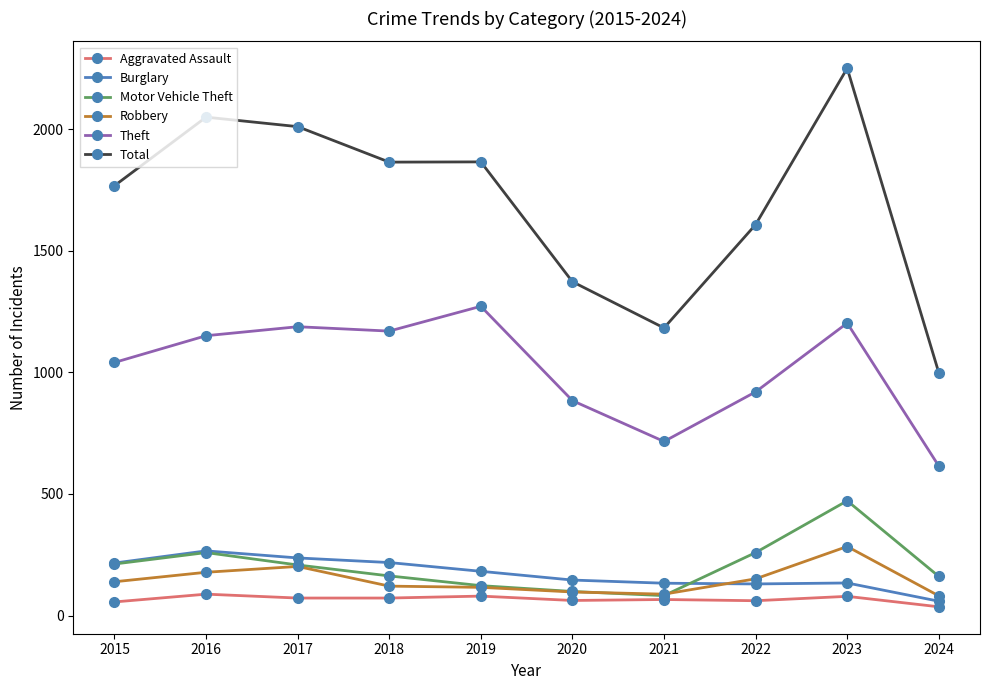

What is the total value across all series at 2021?

2268